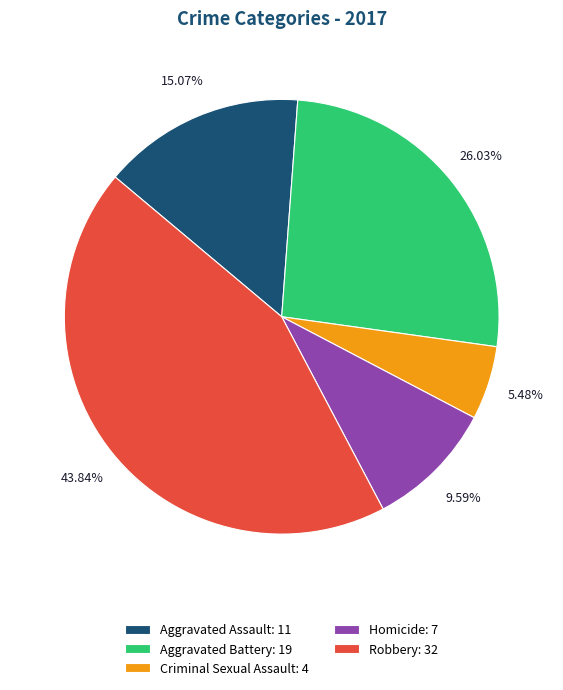

To the nearest percent, what is the difference between the Homicide and Robbery slice percentages?

34%